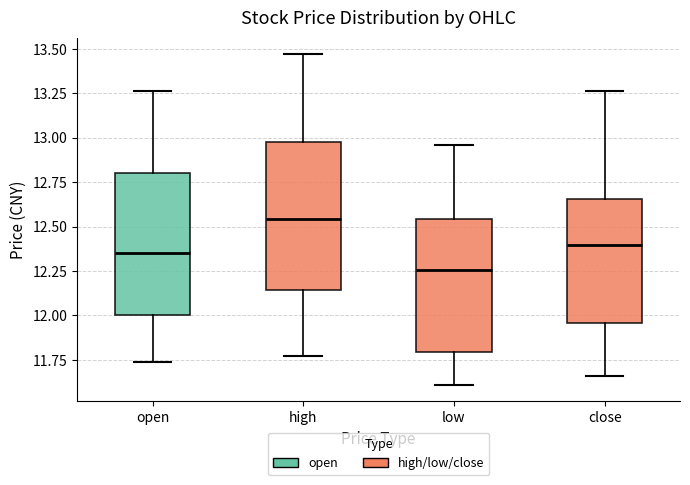

Where is the lower edge of the box for high on the y-axis? The values are not printed on the chart, so give them approximately, as read against the axis.

12.15